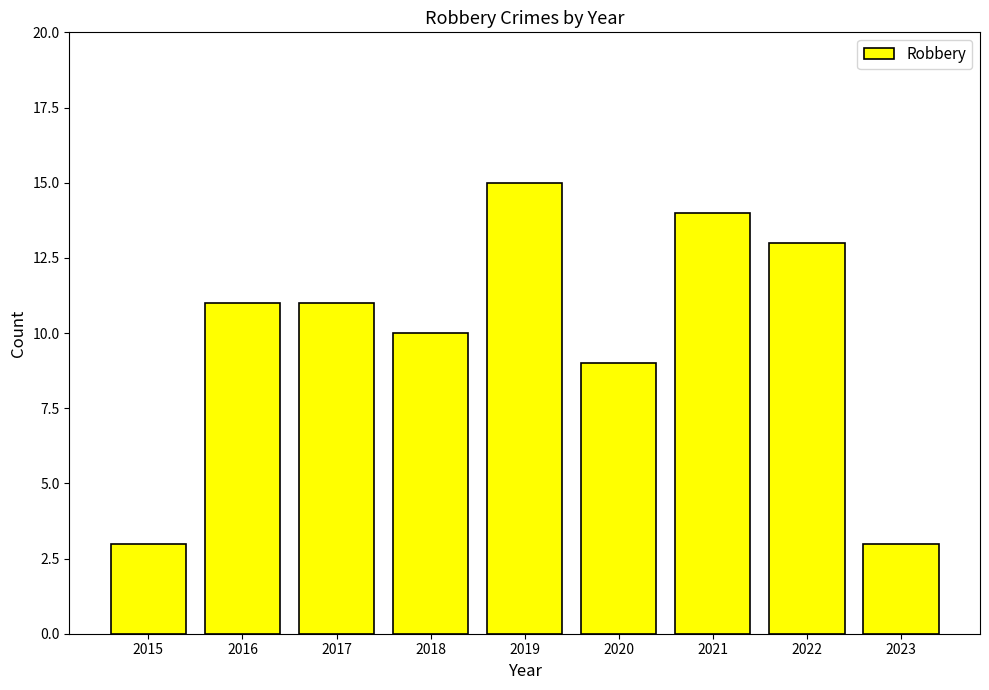

True or false: the data shows 10 at 2018.

True